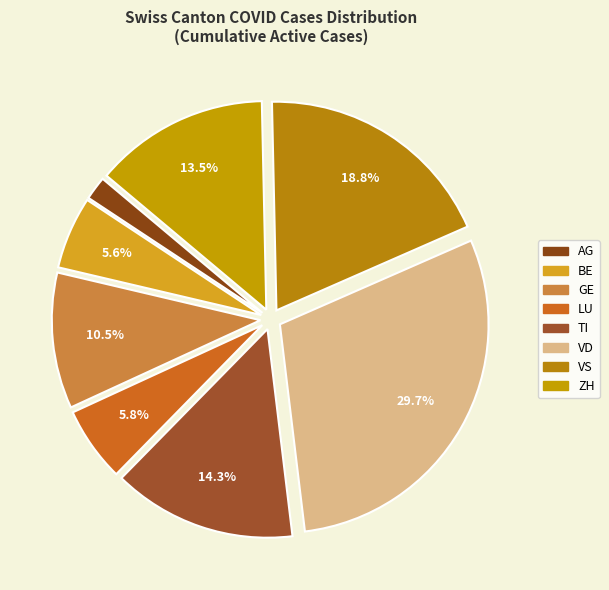

To the nearest percent, what is the difference between the largest and smallest slice percentages?

28%